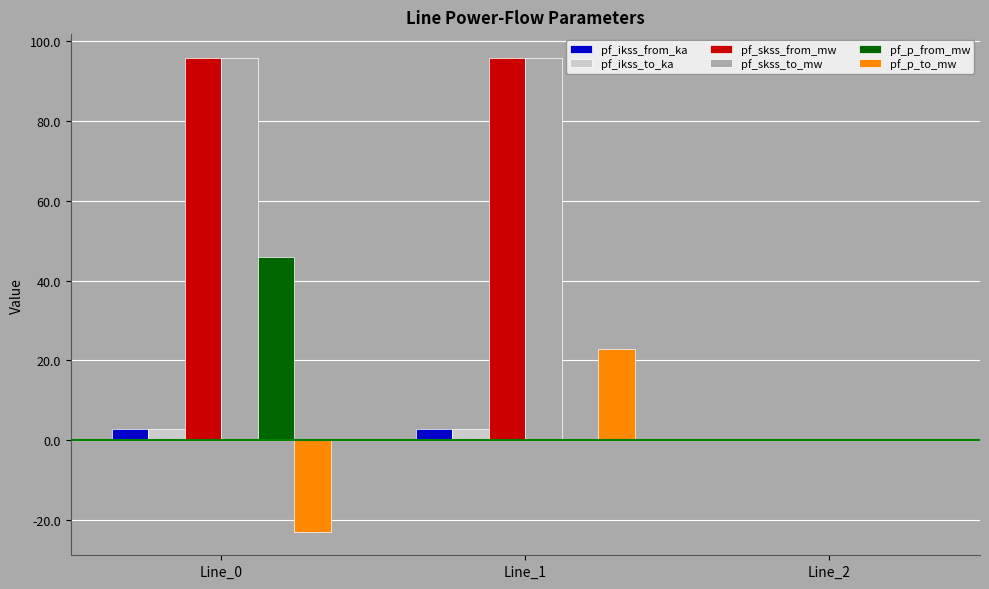

What is the maximum value shown in the chart?

95.9